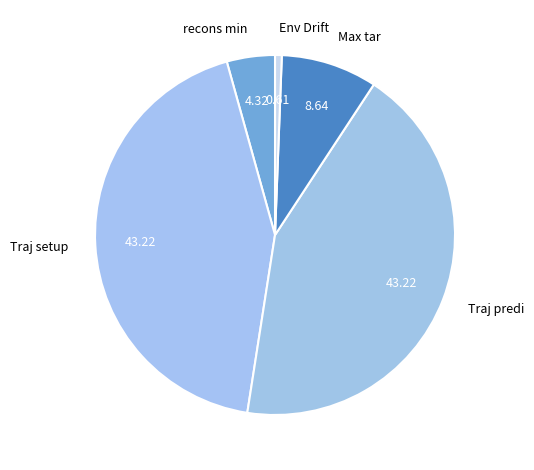

What is the ratio of the value at recons min to the value at Max tar?

0.5